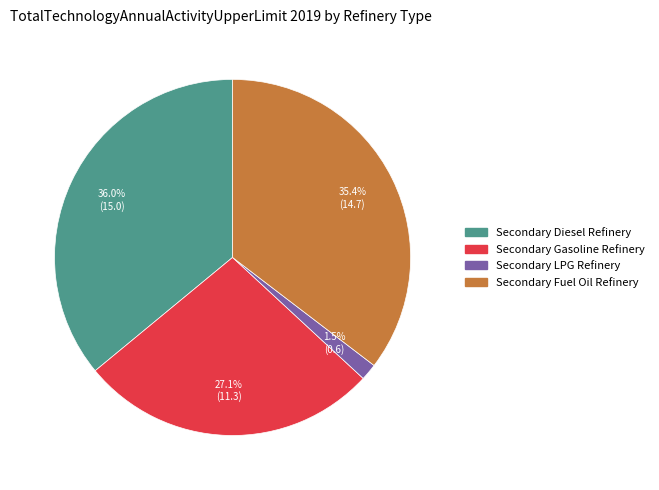

How much of the chart is everything except Secondary Gasoline Refinery?

72.9%